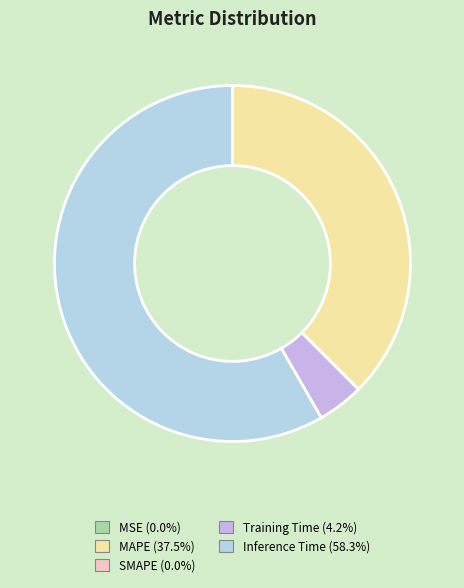

Is it true that MSE is 10% of the pie?

False